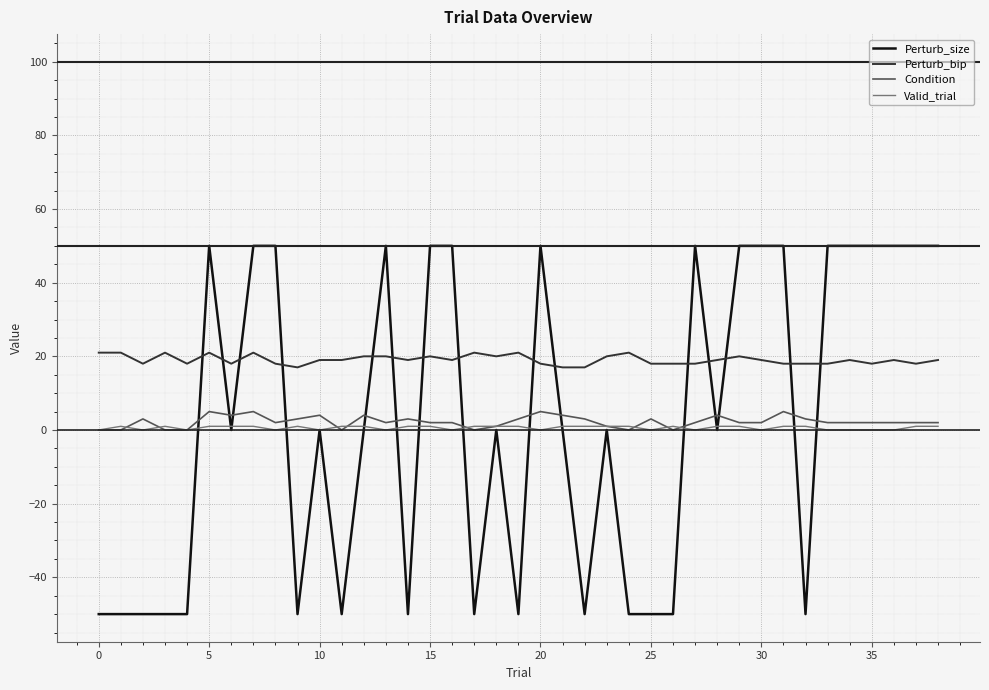

Which series has the widest spread of values?

Perturb_size